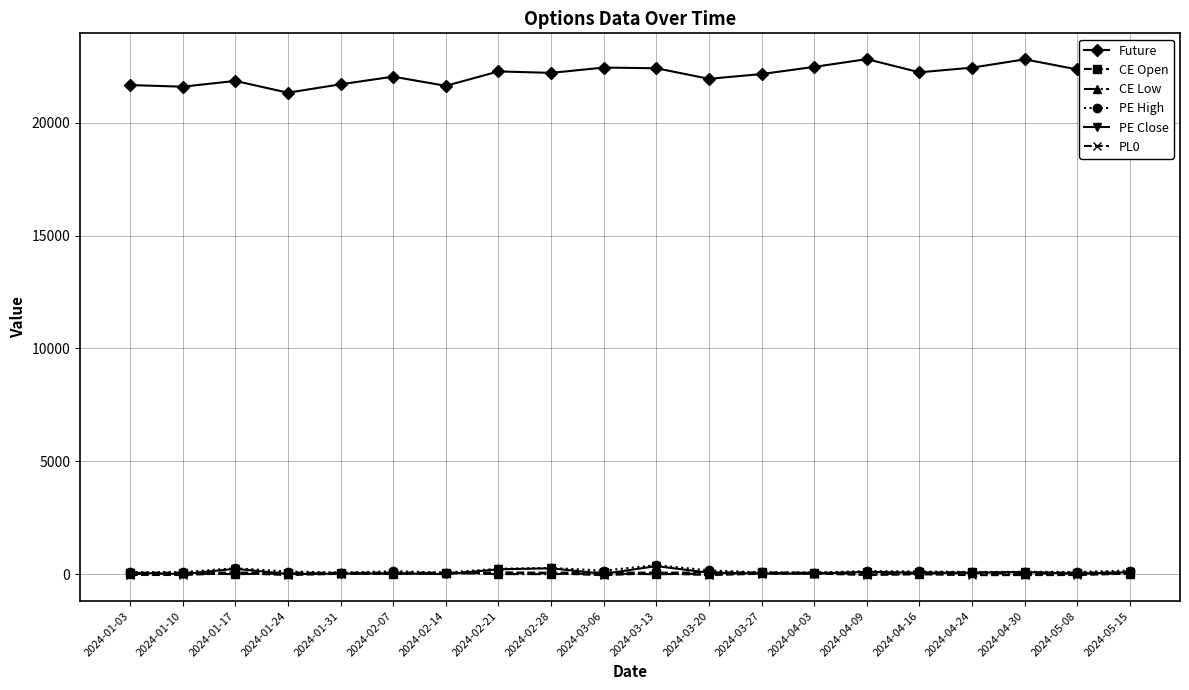

True or false: PE Close and Future intersect in this chart.

False